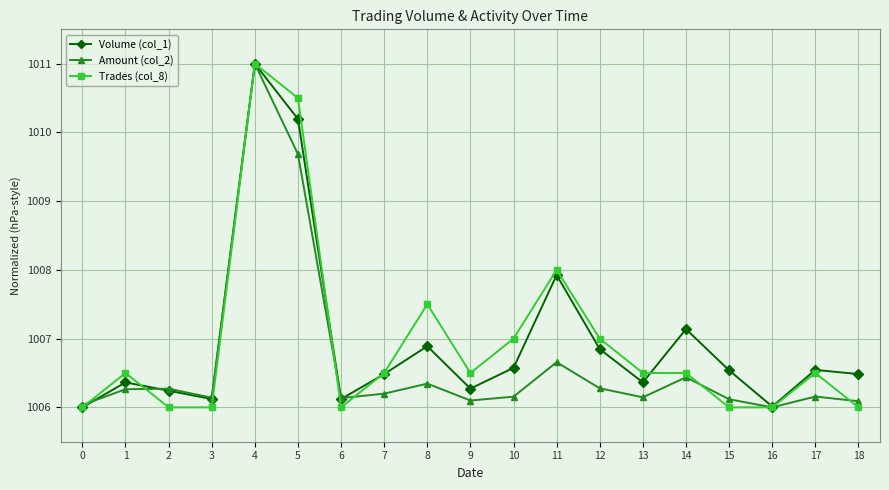

Is the value of Trades (col_8) at 13 greater than the value of Volume (col_1) at 9?

Yes